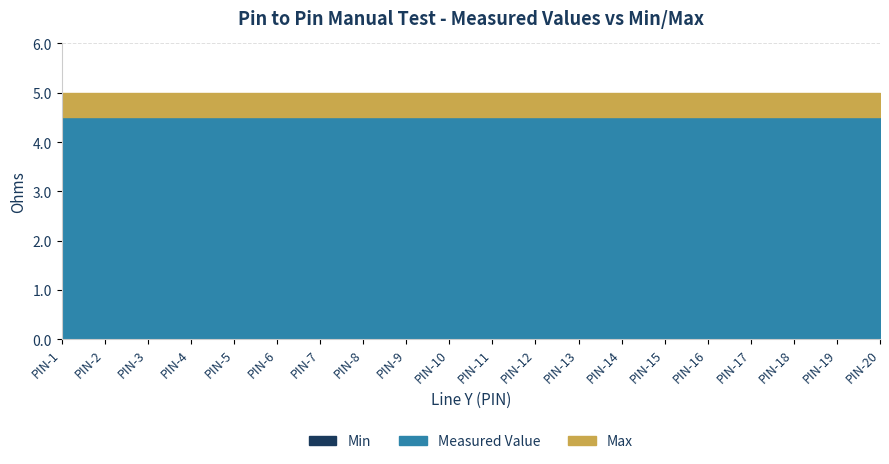

What is the spread (max minus min) of values at PIN-12?

5.0